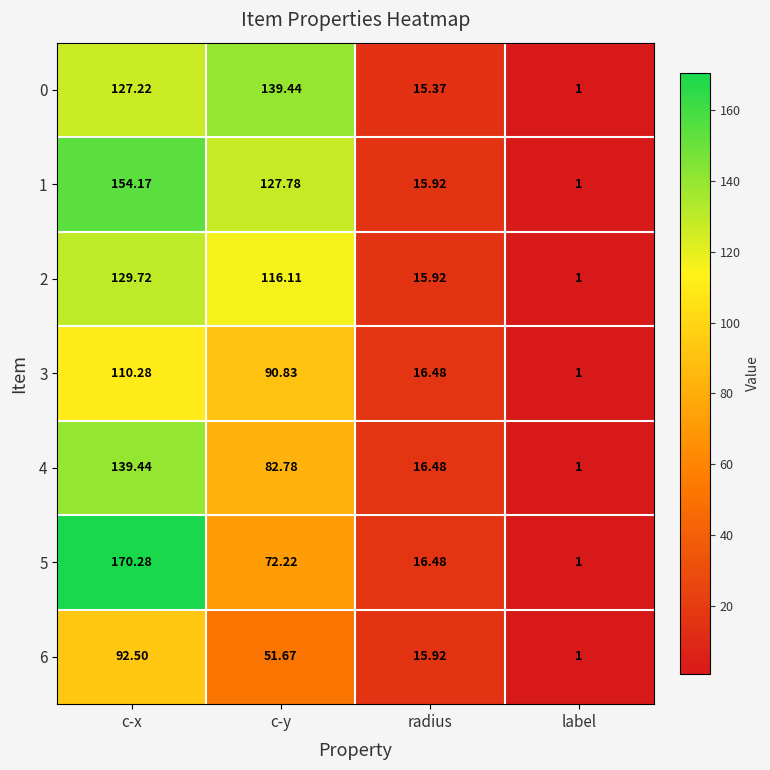

Which category has the highest value across all series?

c-x